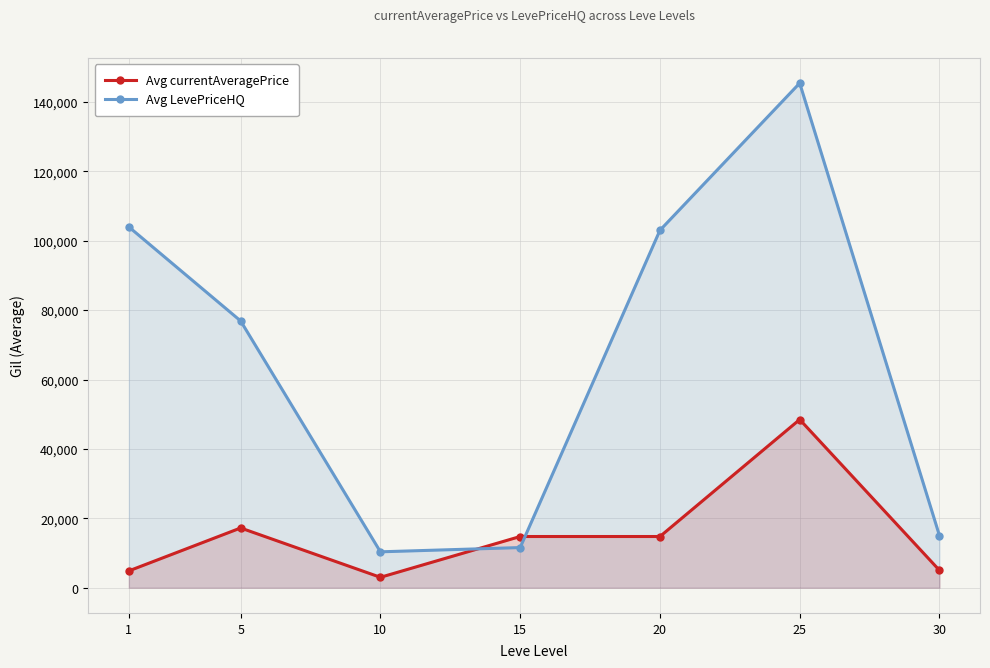

Reading left to right, transcribe all the data shown in this chart.

Avg currentAveragePrice: 4847.0	17216.7	3000.0	14755.9	14755.9	48472.7	5003.0
Avg LevePriceHQ: 103980.0	76875.0	10344.8	11571.9	103000.0	145418.2	15009.0